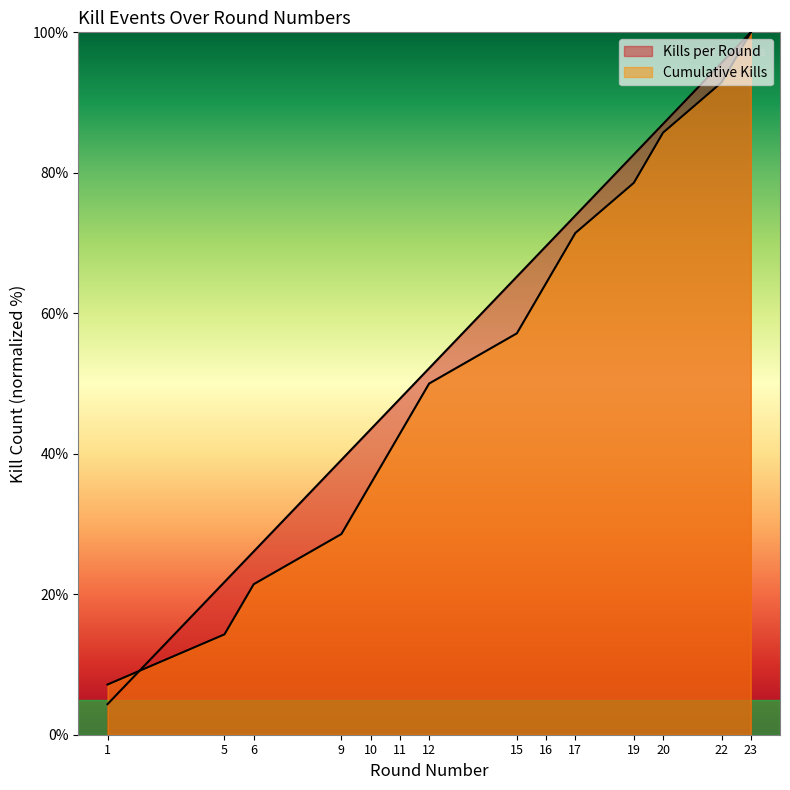

List the labels in order of Cumulative Kills value, largest first.

23, 22, 20, 19, 17, 16, 15, 12, 11, 10, 9, 6, 5, 1